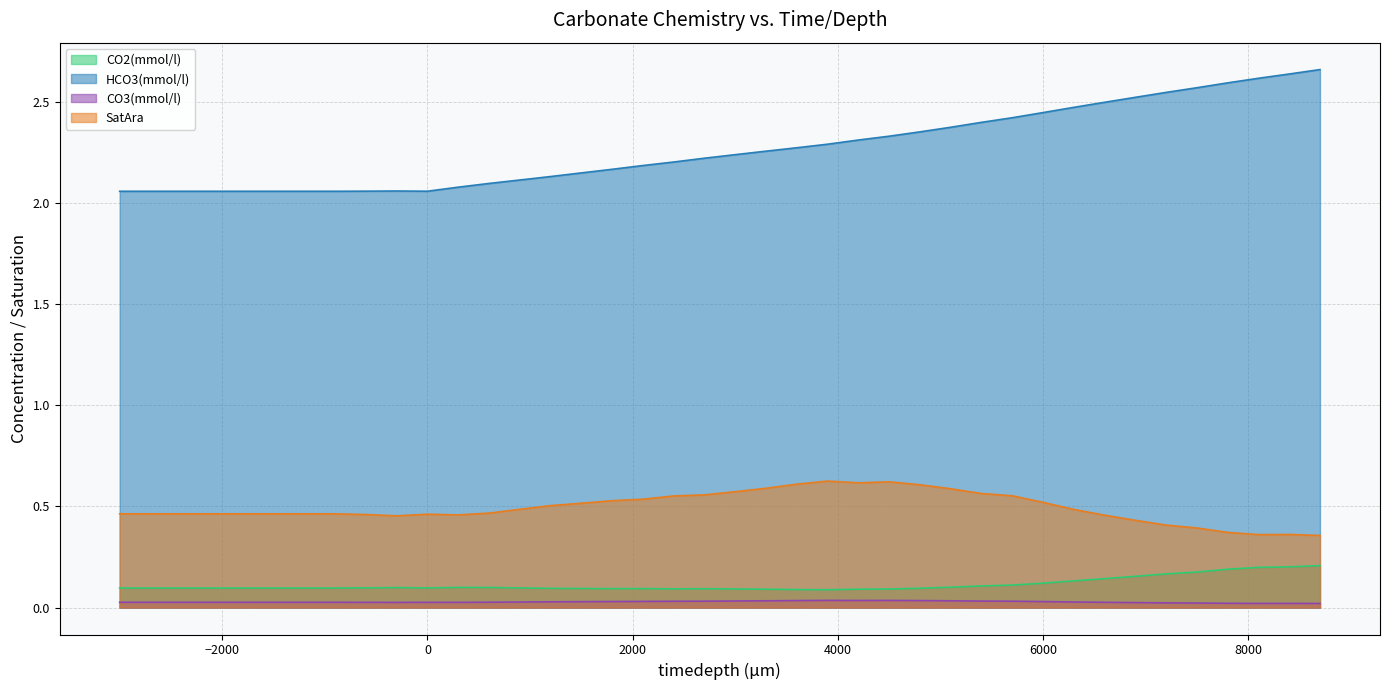

What is the approximate value of HCO3(mmol/l) at 600?

2.1